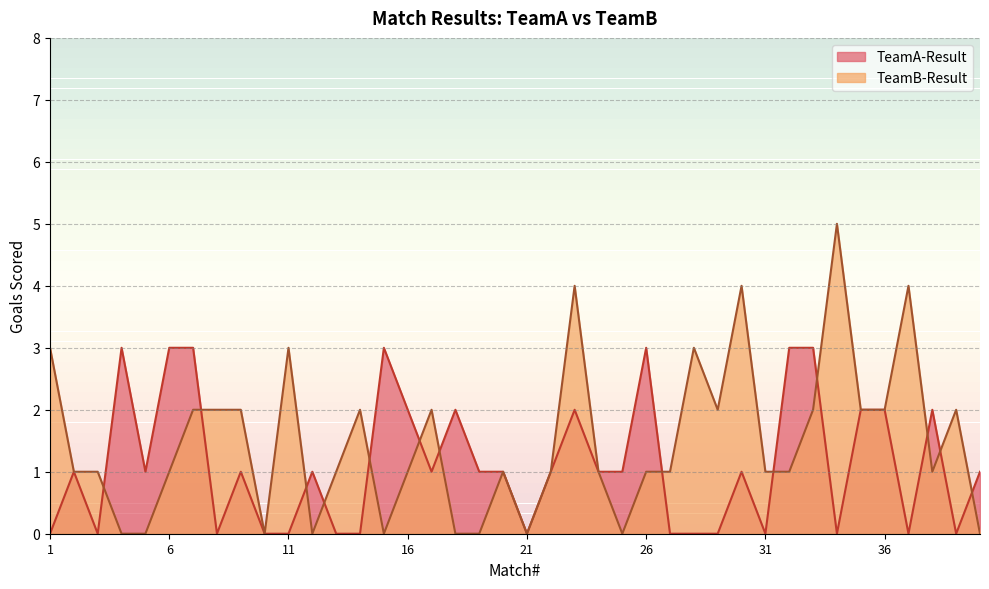

List the series in order of their overall mean, highest first.

TeamB-Result, TeamA-Result